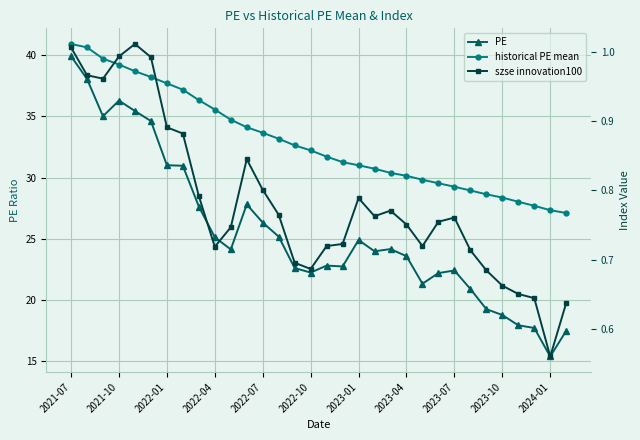

What value does the historical PE mean series have at 16?

31.7